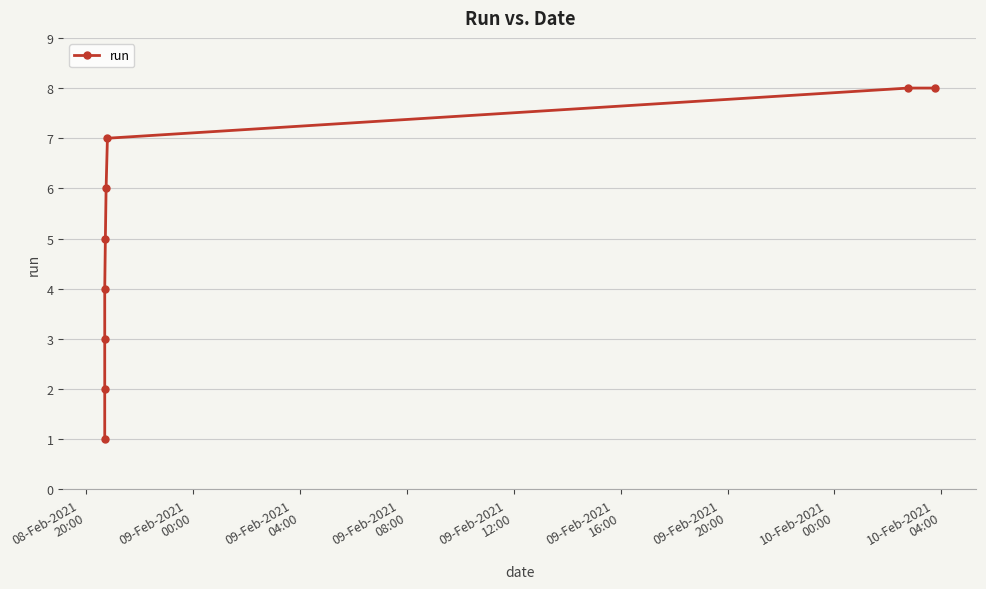

How many data points are less than 5?

4